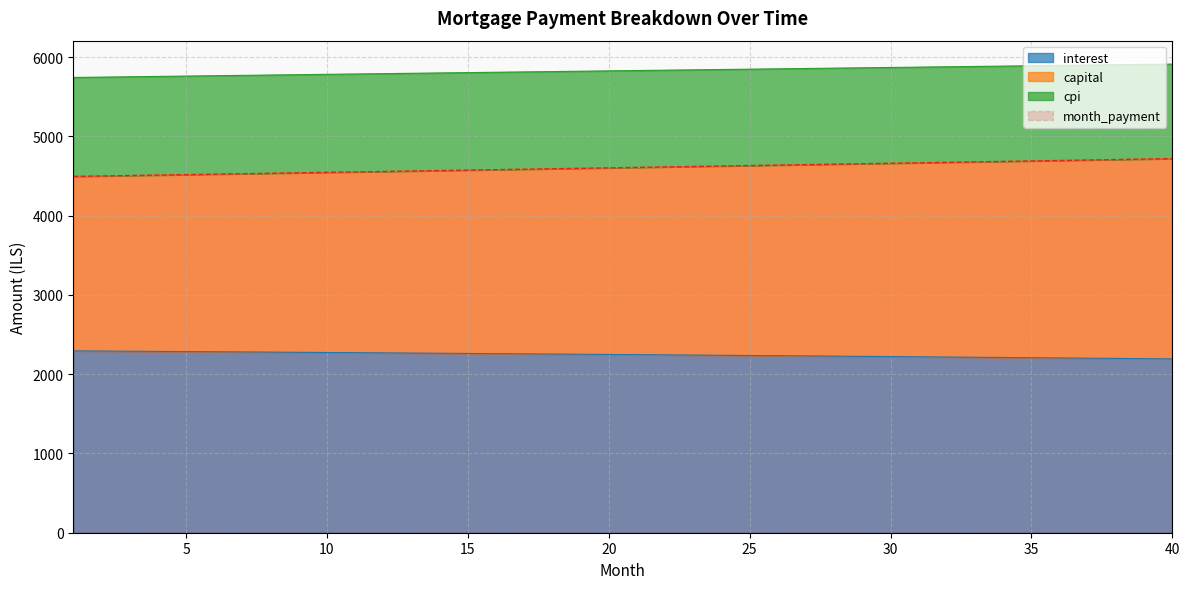

What is the maximum value shown in the chart?

5913.1